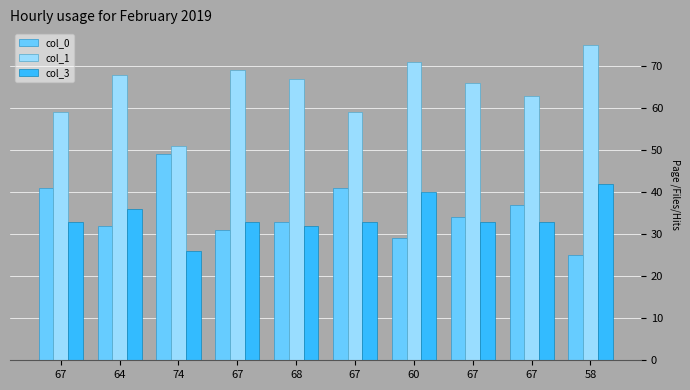

Does the chart contain any negative values?

No